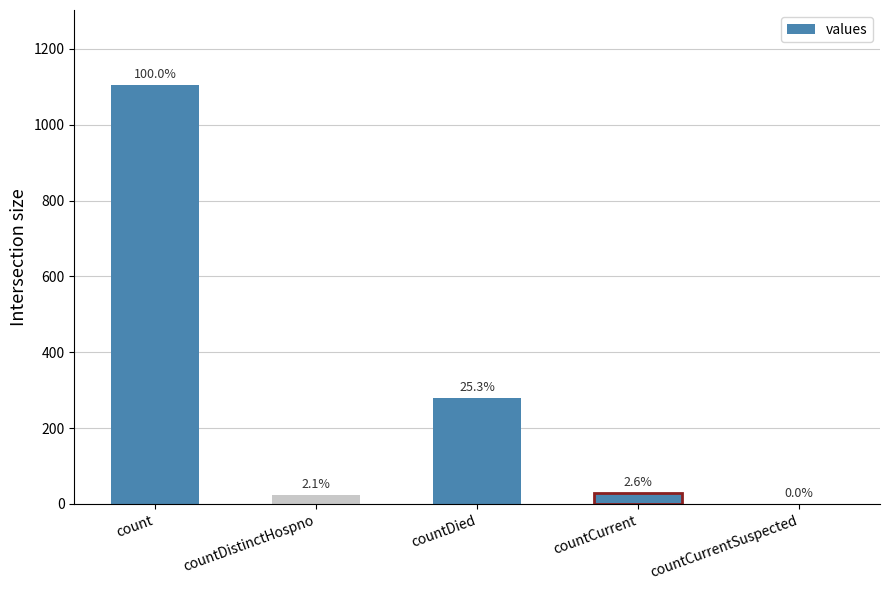

Which has a higher value, countCurrentSuspected or countDied?

countDied